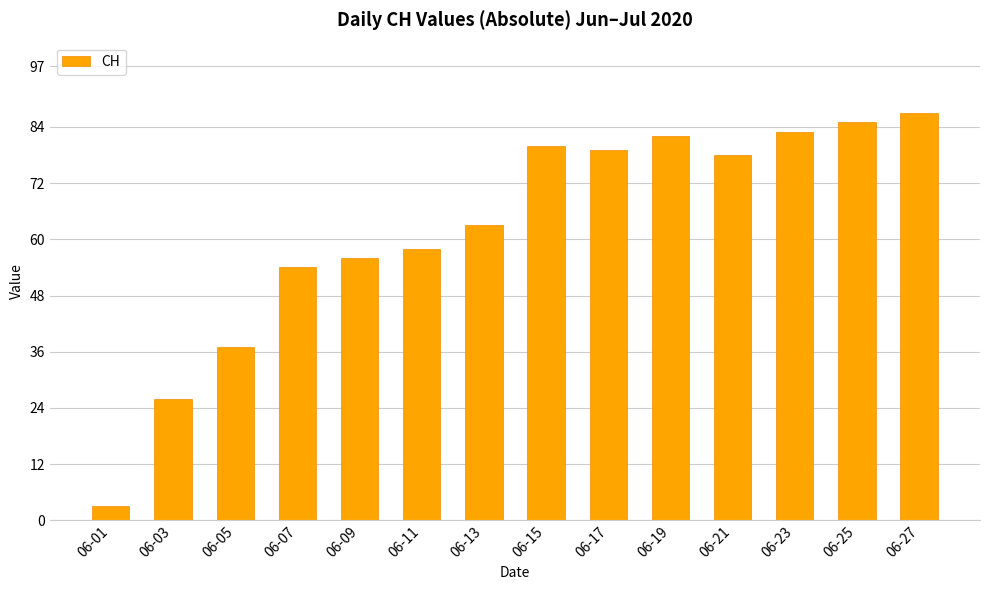

Reading left to right, what are all the values shown in this chart?

3	26	37	54	56	58	63	80	79	82	78	83	85	87